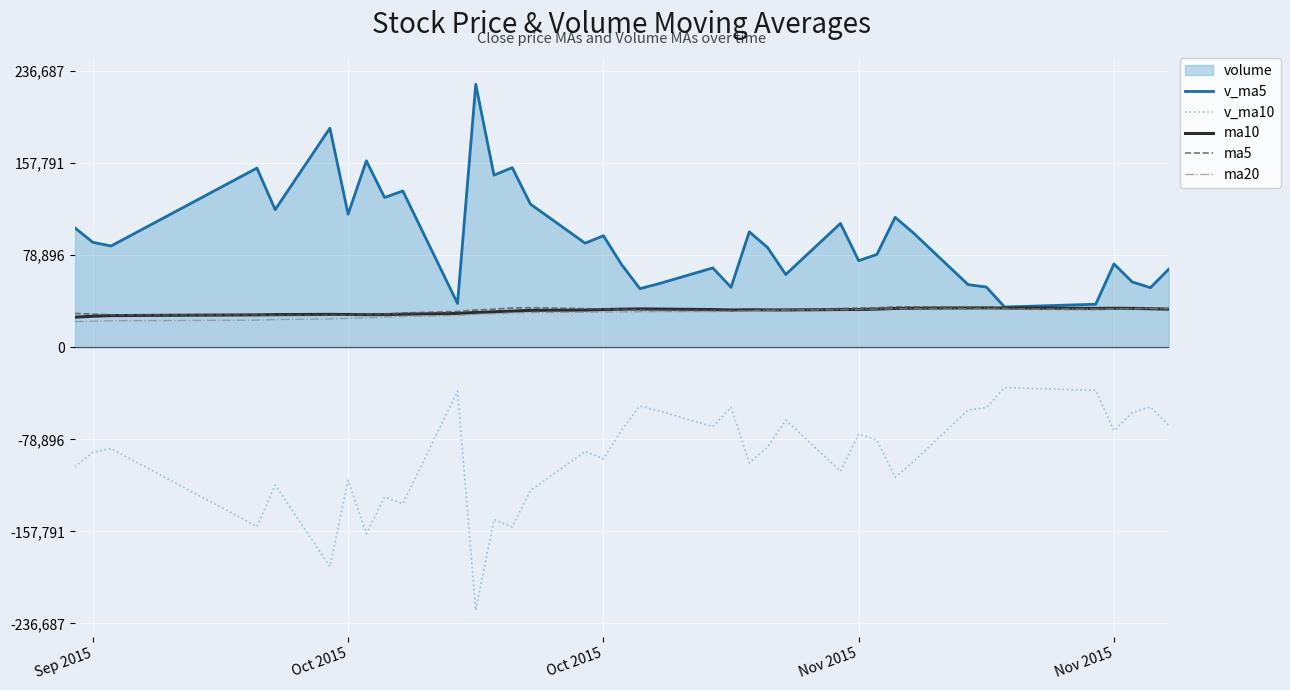

How many lines are shown in the chart?

5